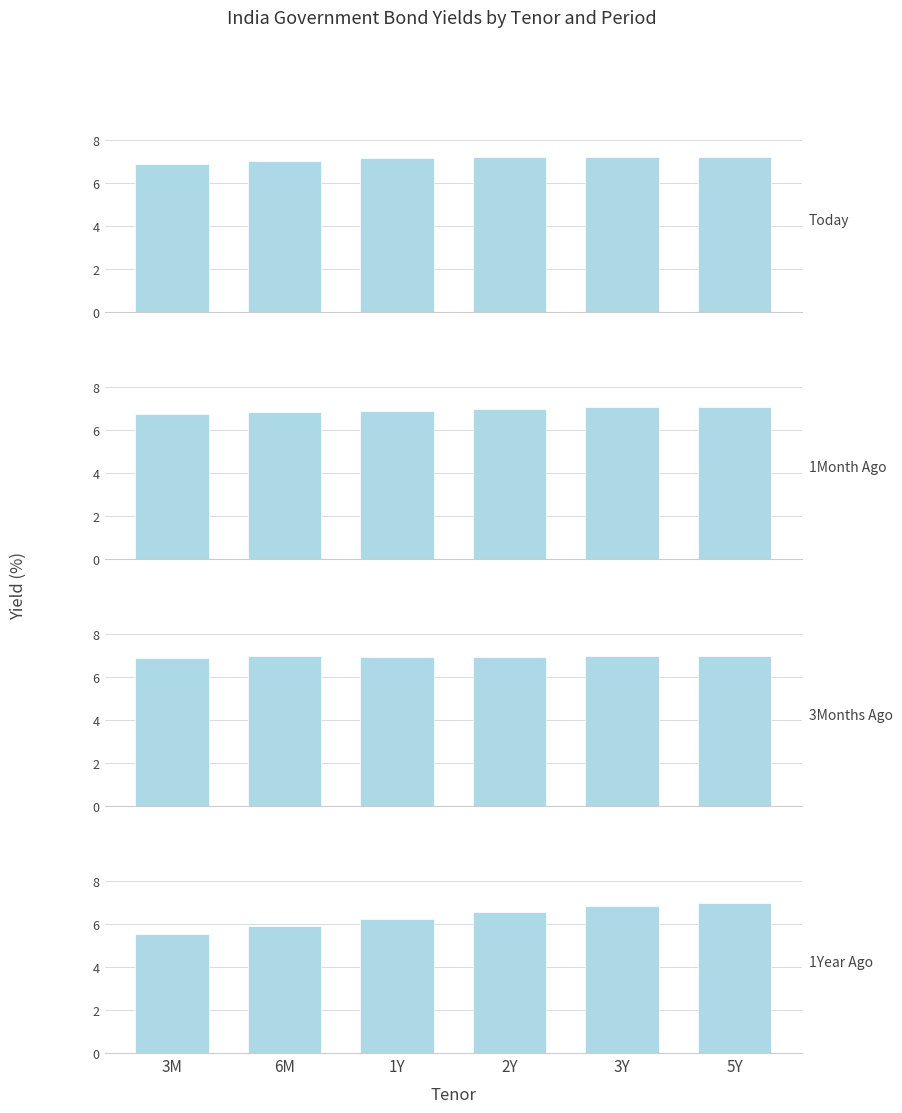

What is the average value of the 3Months Ago series?

6.9